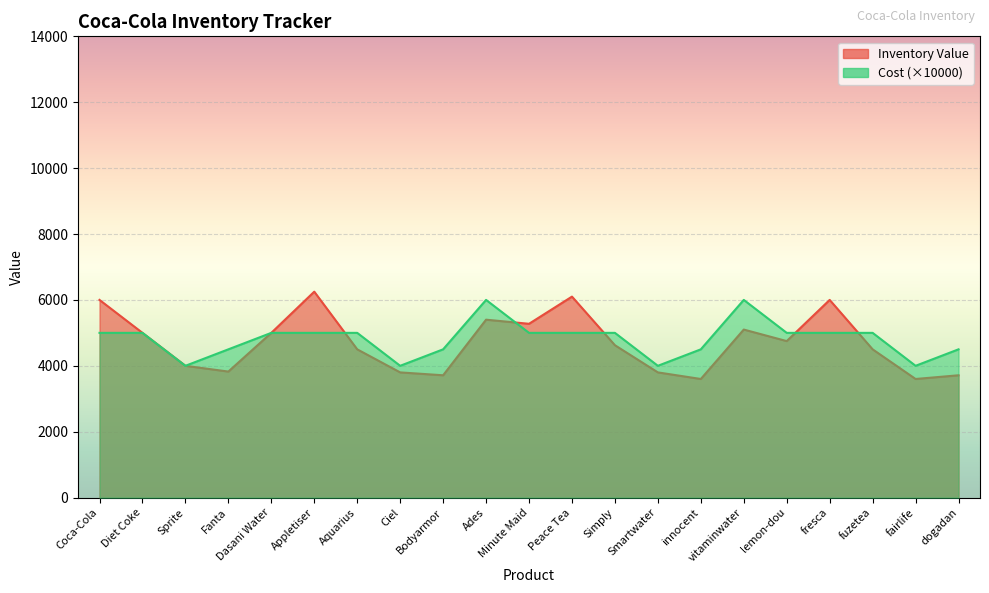

Is it true that Cost equals 7394.1 at fuzetea?

False